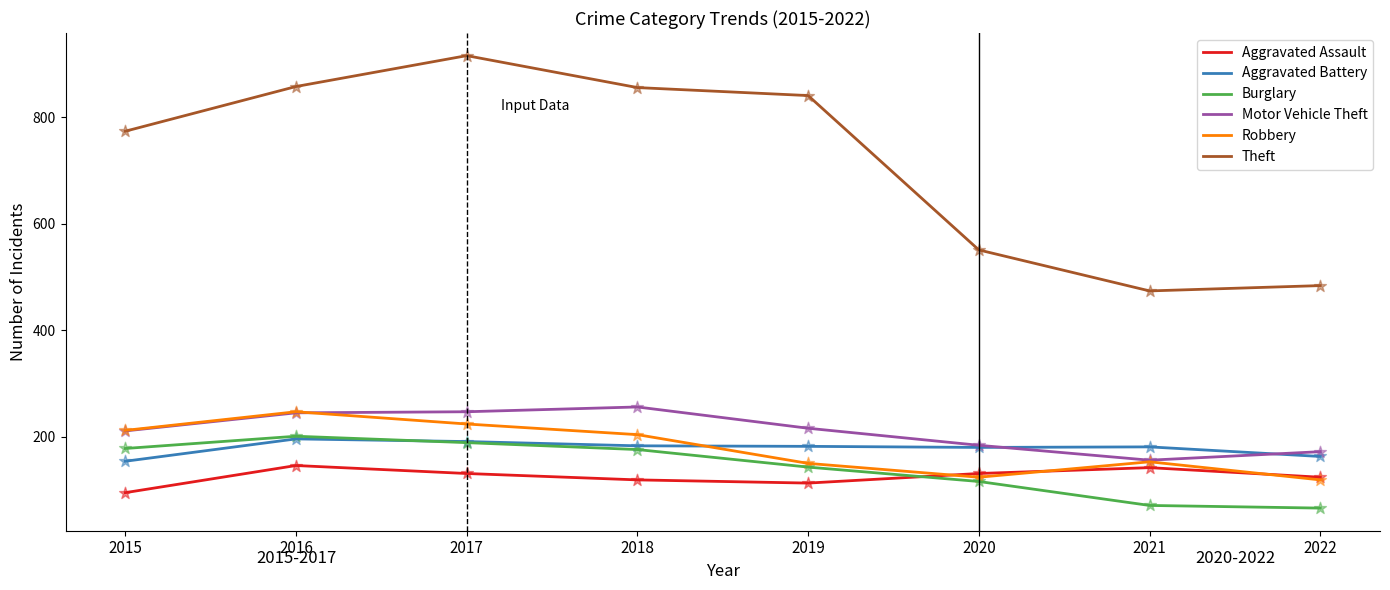

Is the value of Aggravated Assault at 2015 greater than the value of Motor Vehicle Theft at 2020?

No